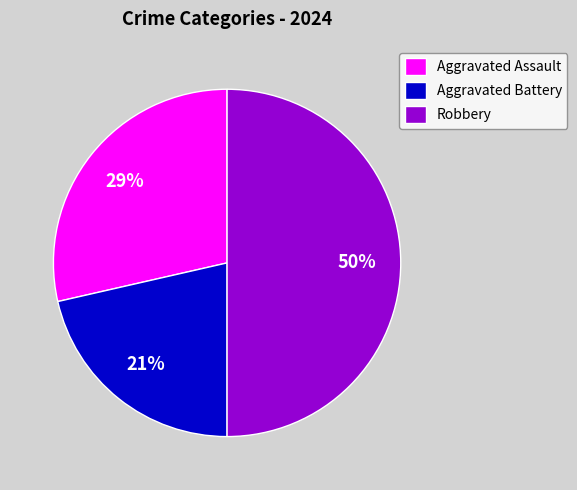

Does Aggravated Assault represent more than half of the total?

No